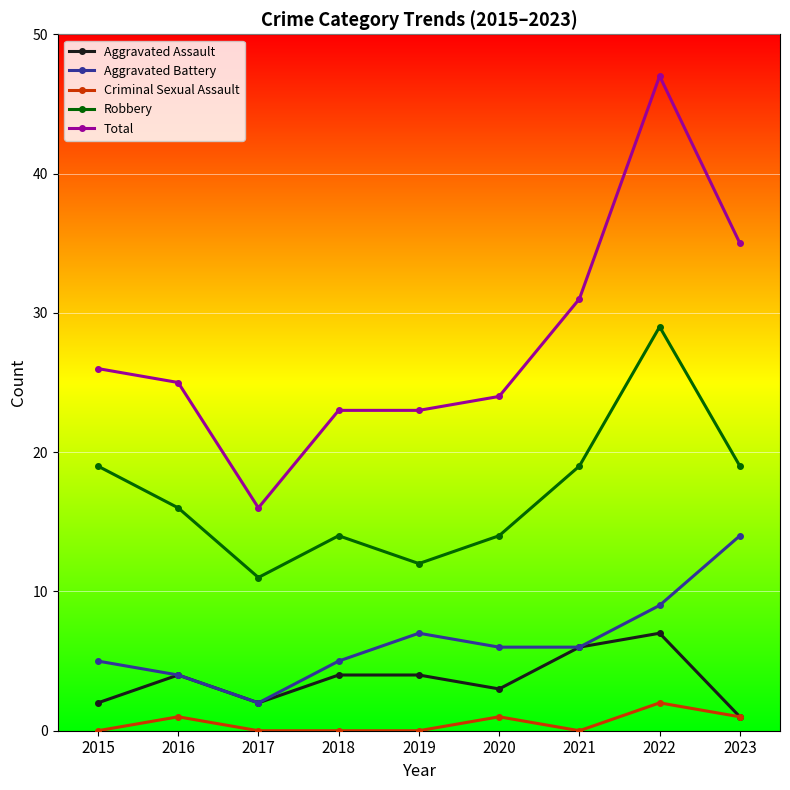

What is the highest value of the Aggravated Battery series?

14